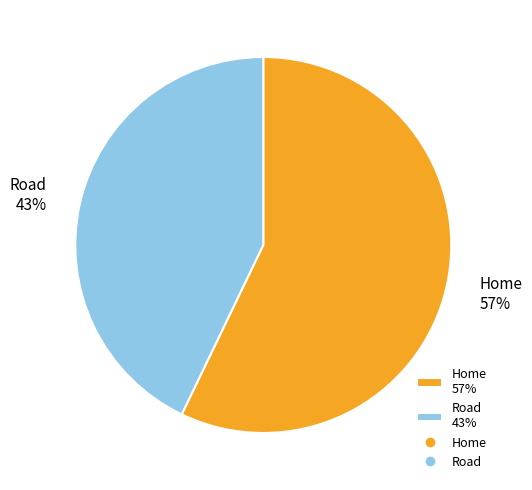

Does Road represent more than half of the total?

No